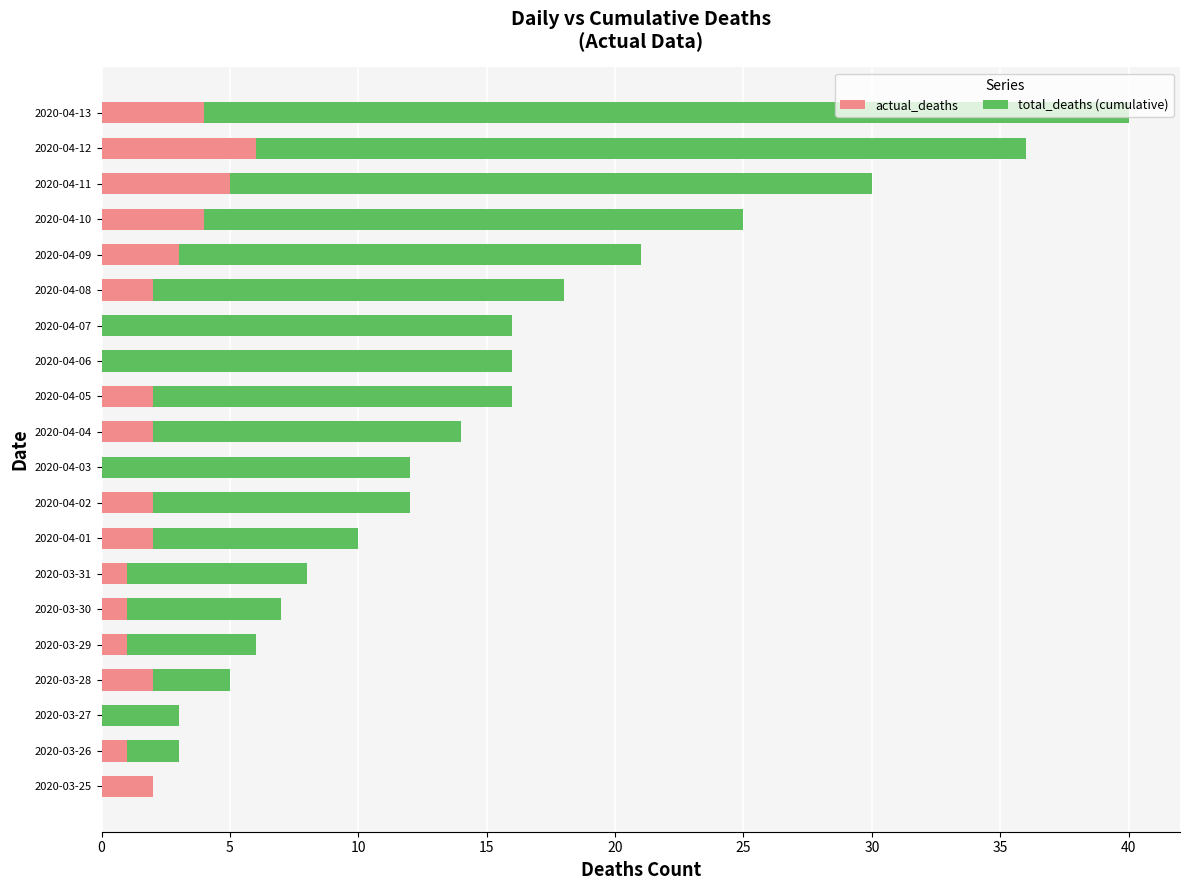

How many categories are shown in the chart?

20